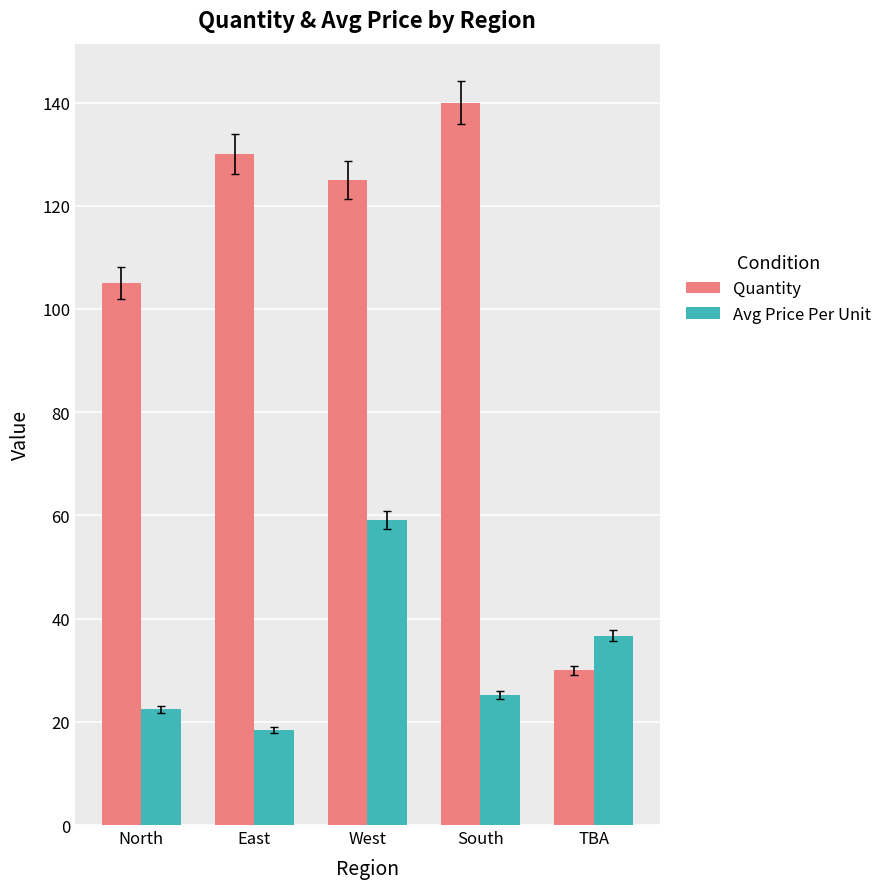

How many bars are there in total?

10